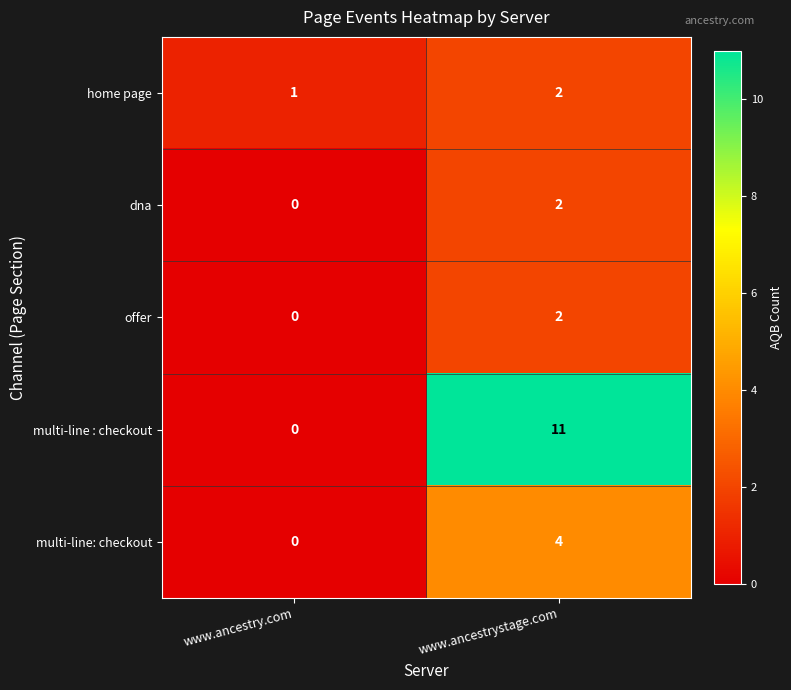

Reading right to left, transcribe all the data shown in this chart.

home page: www.ancestrystage.com=2	www.ancestry.com=1
dna: www.ancestrystage.com=2	www.ancestry.com=0
offer: www.ancestrystage.com=2	www.ancestry.com=0
multi-line : checkout: www.ancestrystage.com=11	www.ancestry.com=0
multi-line: checkout: www.ancestrystage.com=4	www.ancestry.com=0